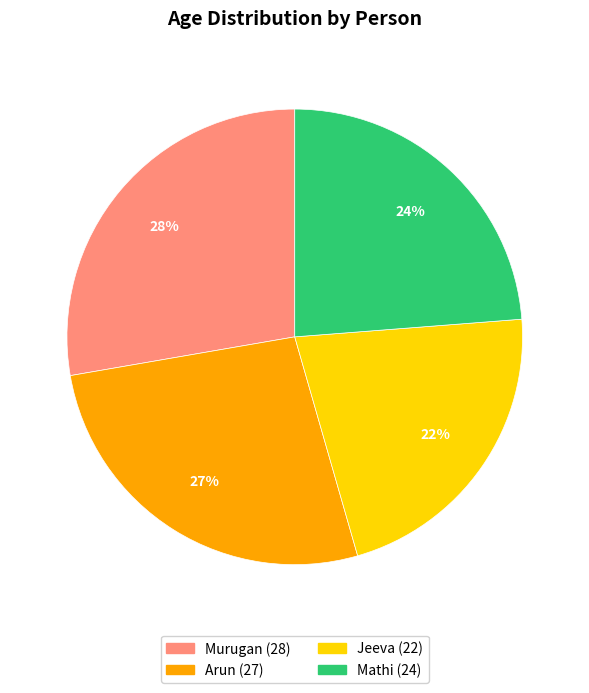

How many slices are in this pie chart?

4